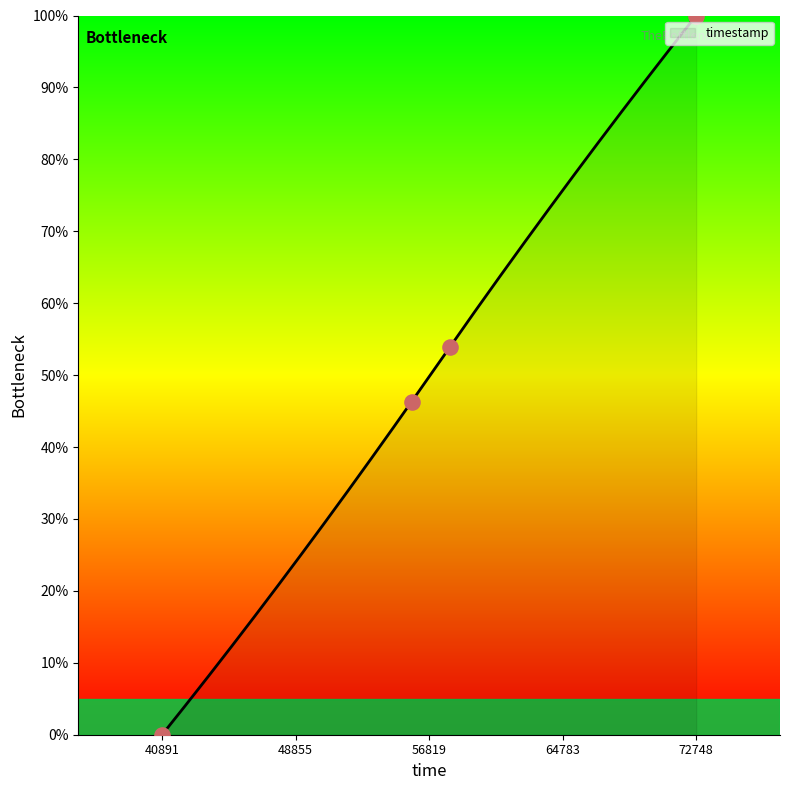

What is the change in value from 58065 to 72748?

+46.1